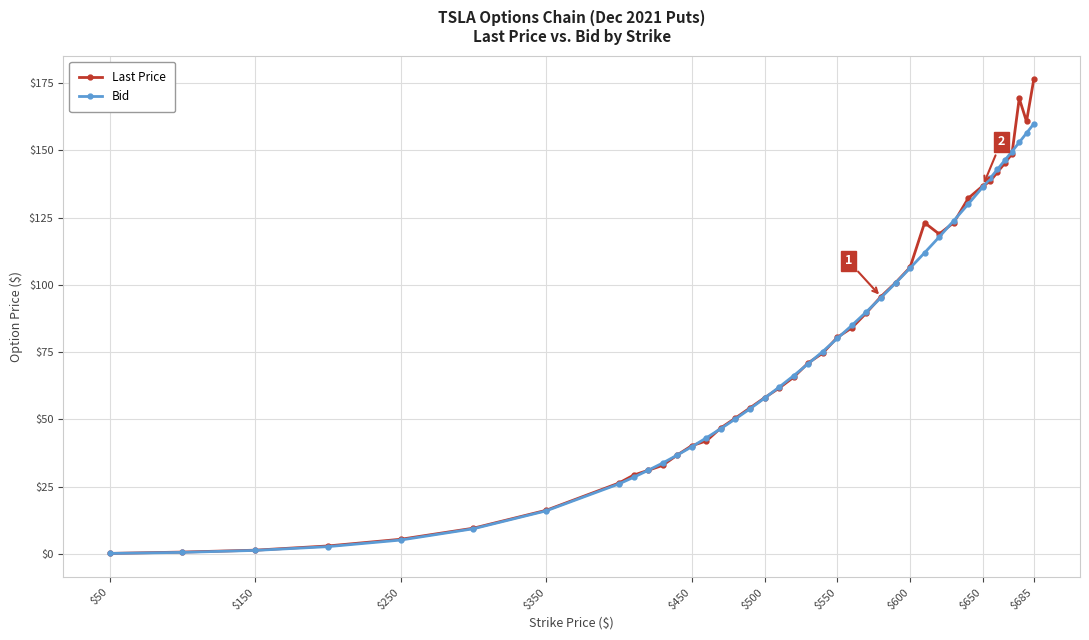

True or false: Last Price has more than 0 interior local peaks.

True